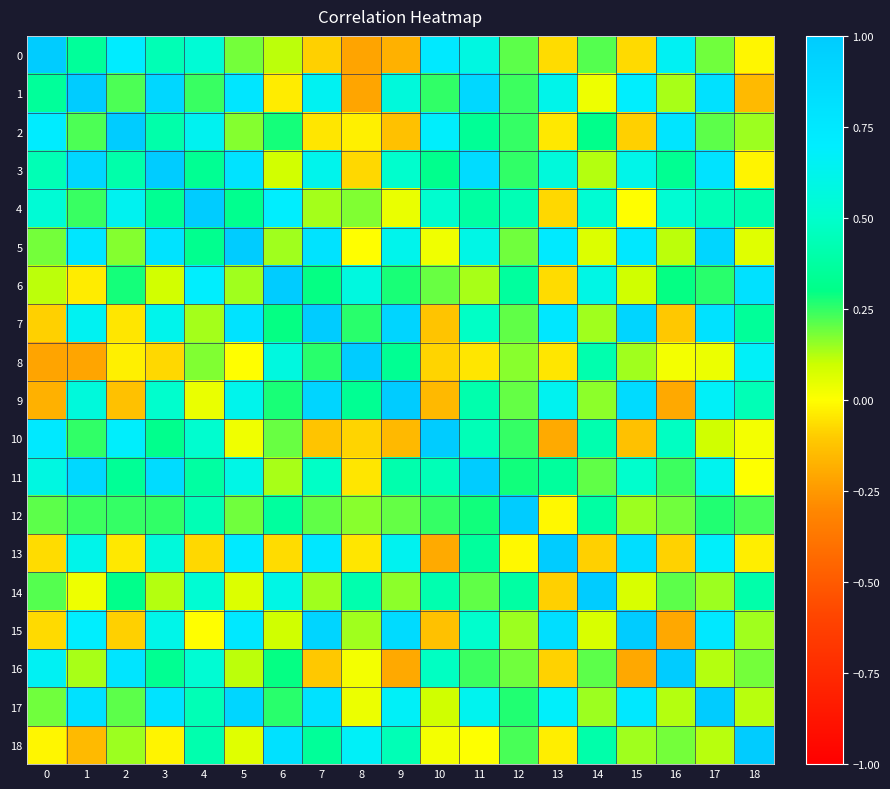

At which category is the sum across all series the highest?

17